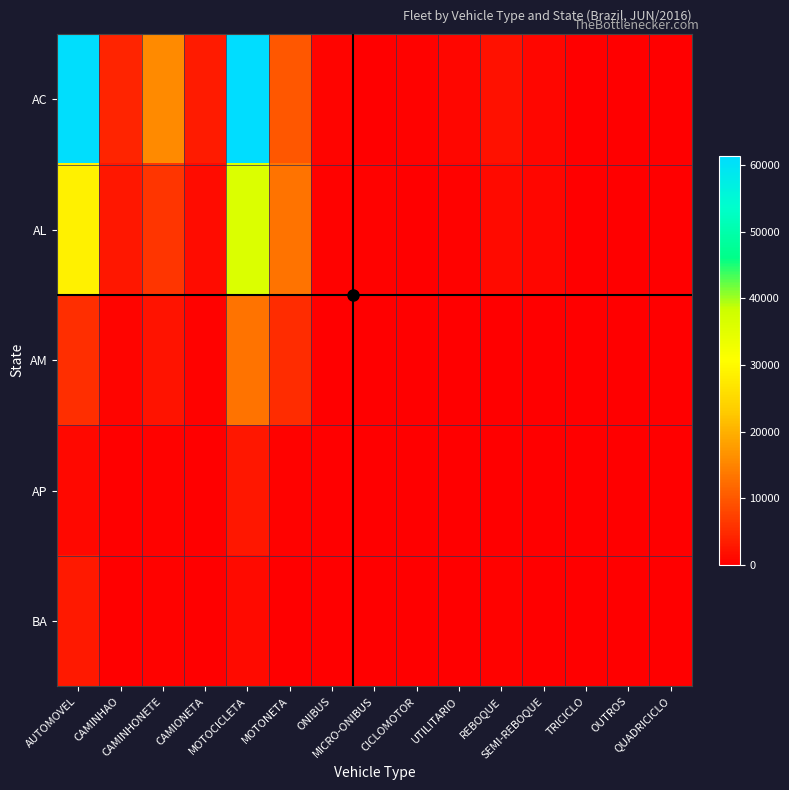

Reading left to right, transcribe all the data shown in this chart.

AC: AUTOMOVEL=61117	CAMINHAO=4119	CAMINHONETE=15606	CAMIONETA=3247	MOTOCICLETA=61408	MOTONETA=9970	ONIBUS=712	MICRO-ONIBUS=220	CICLOMOTOR=324	UTILITARIO=902	REBOQUE=2152	SEMI-REBOQUE=788	TRICICLO=118	OUTROS=18	QUADRICICLO=0
AL: AUTOMOVEL=28601	CAMINHAO=2868	CAMINHONETE=6039	CAMIONETA=1502	MOTOCICLETA=36007	MOTONETA=13017	ONIBUS=367	MICRO-ONIBUS=398	CICLOMOTOR=20	UTILITARIO=376	REBOQUE=1384	SEMI-REBOQUE=797	TRICICLO=27	OUTROS=3	QUADRICICLO=0
AM: AUTOMOVEL=5406	CAMINHAO=715	CAMINHONETE=2187	CAMIONETA=254	MOTOCICLETA=12992	MOTONETA=5152	ONIBUS=68	MICRO-ONIBUS=58	CICLOMOTOR=25	UTILITARIO=81	REBOQUE=25	SEMI-REBOQUE=98	TRICICLO=11	OUTROS=1	QUADRICICLO=0
AP: AUTOMOVEL=1053	CAMINHAO=230	CAMINHONETE=460	CAMIONETA=39	MOTOCICLETA=2651	MOTONETA=306	ONIBUS=44	MICRO-ONIBUS=8	CICLOMOTOR=1	UTILITARIO=7	REBOQUE=35	SEMI-REBOQUE=21	TRICICLO=0	OUTROS=0	QUADRICICLO=0
BA: AUTOMOVEL=3061	CAMINHAO=202	CAMINHONETE=246	CAMIONETA=150	MOTOCICLETA=1219	MOTONETA=96	ONIBUS=141	MICRO-ONIBUS=49	CICLOMOTOR=0	UTILITARIO=9	REBOQUE=286	SEMI-REBOQUE=59	TRICICLO=2	OUTROS=0	QUADRICICLO=0